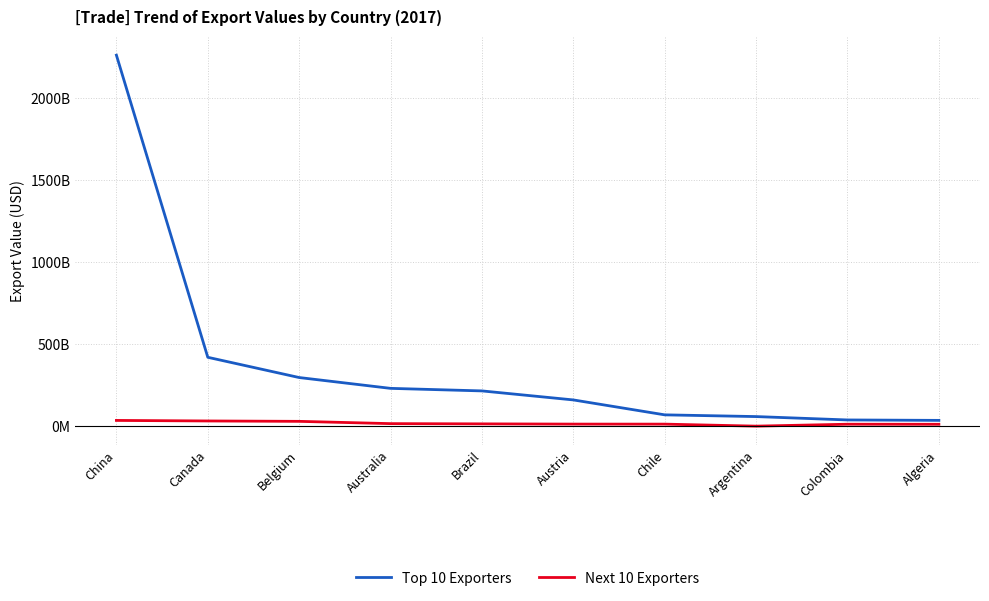

What is the sum of all Next 10 Exporters values?

172748563126.5